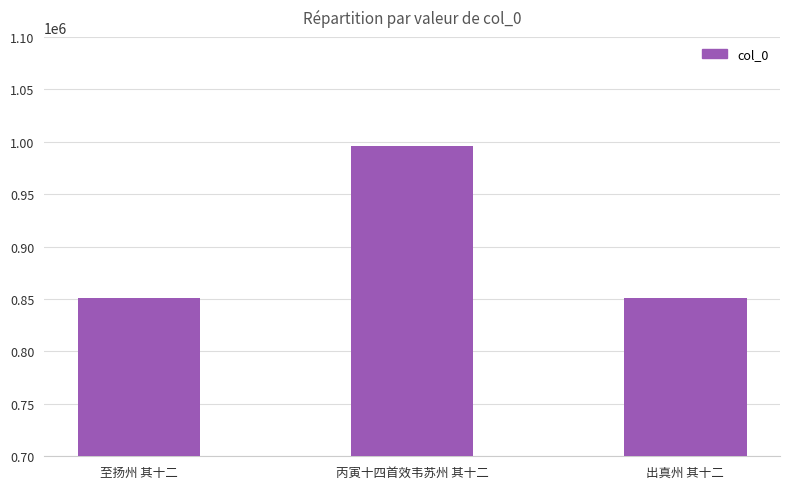

What is the value of the 3rd bar from the left?

851449